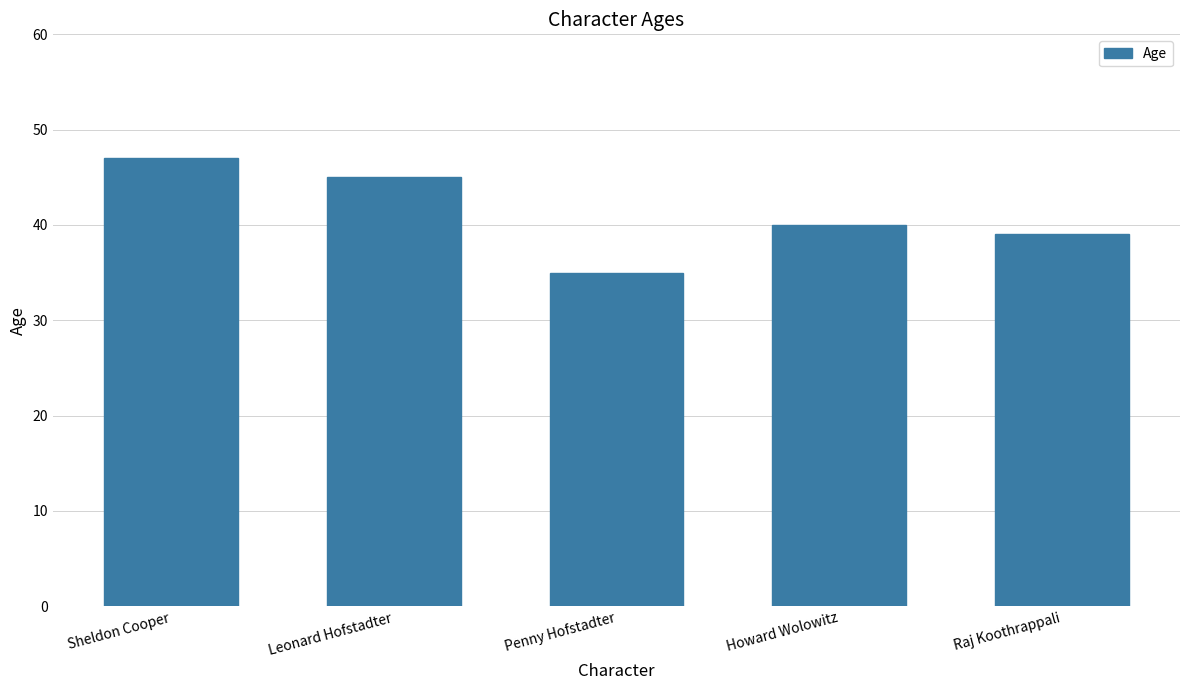

What is the sum of all values?

206